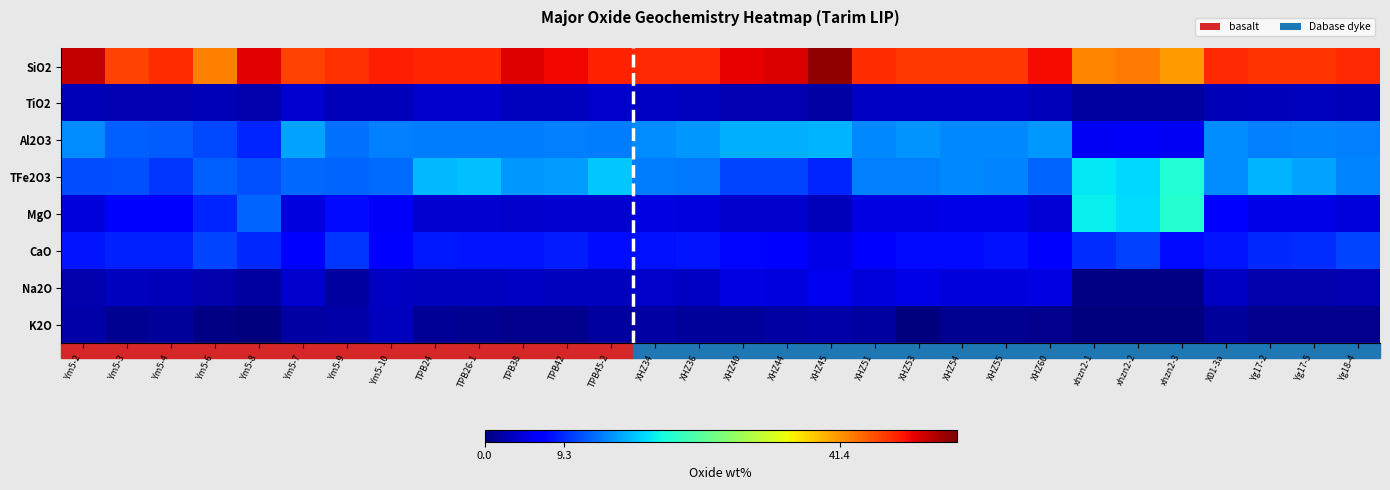

At which category does the chart reach its peak across all series?

XHZ45